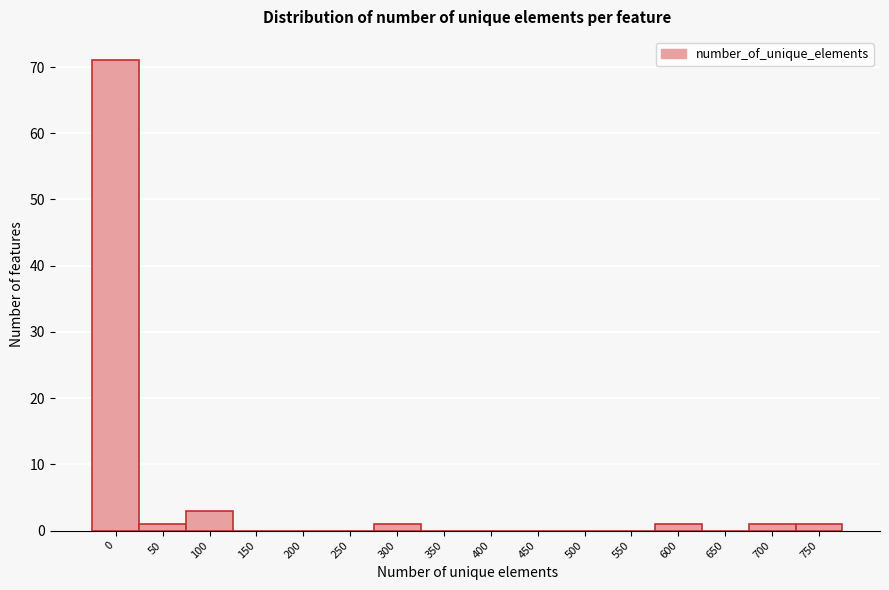

Reading left to right, list all the values displayed in this chart.

0=71	50=1	100=3	150=0	200=0	250=0	300=1	350=0	400=0	450=0	500=0	550=0	600=1	650=0	700=1	750=1